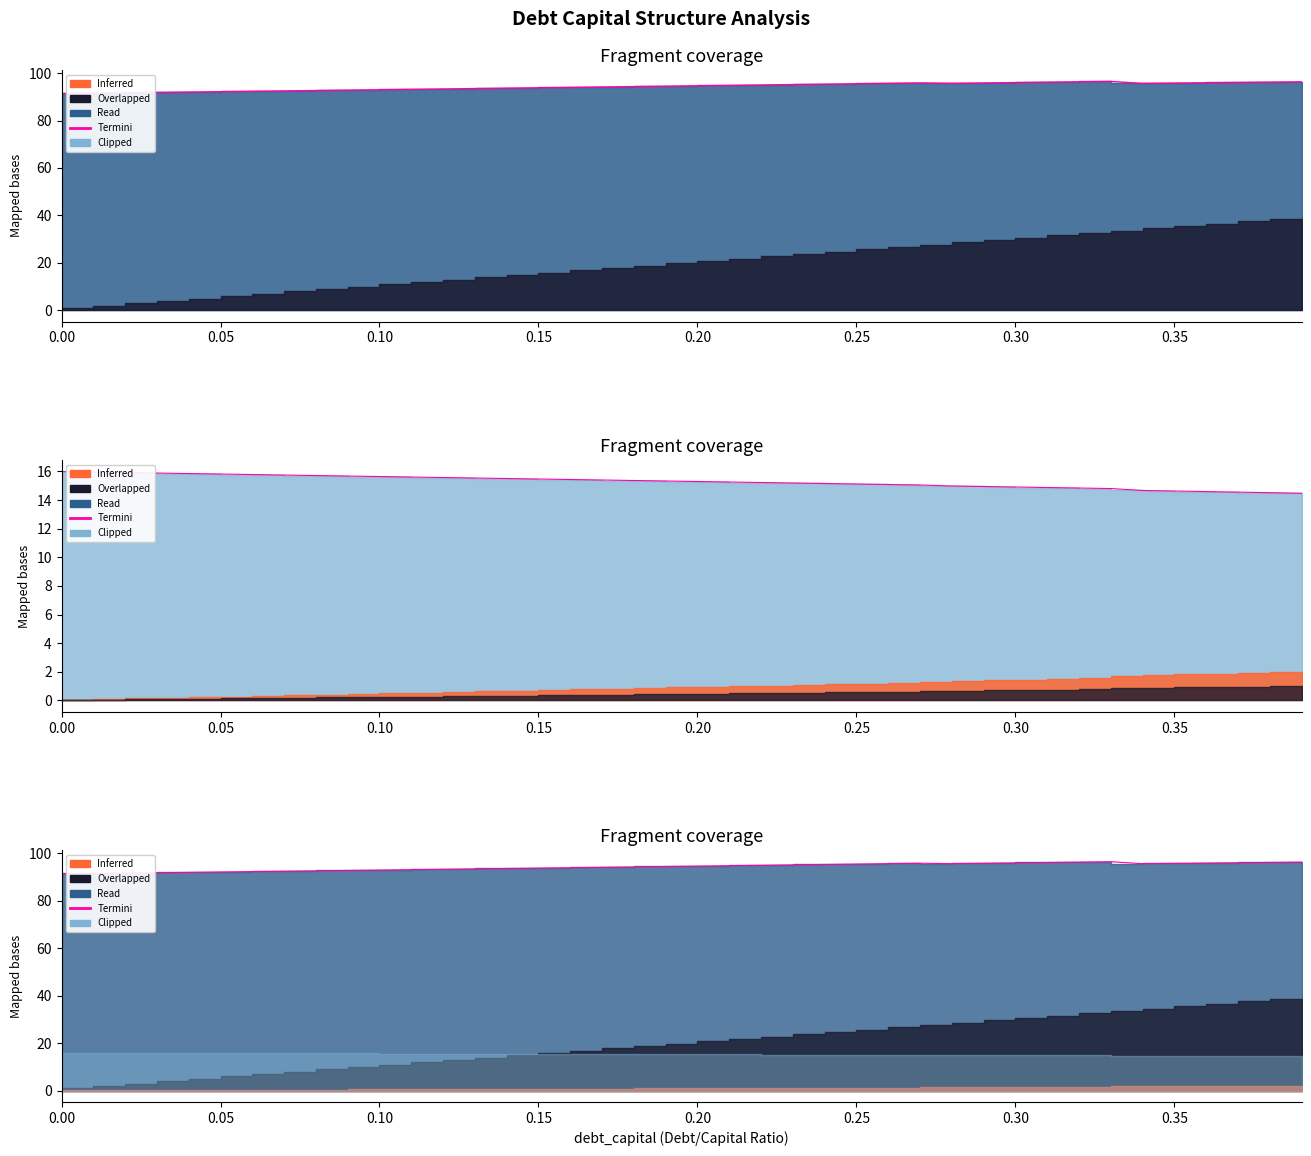

How many interior local peaks (higher than both neighbors) does the data have?

2